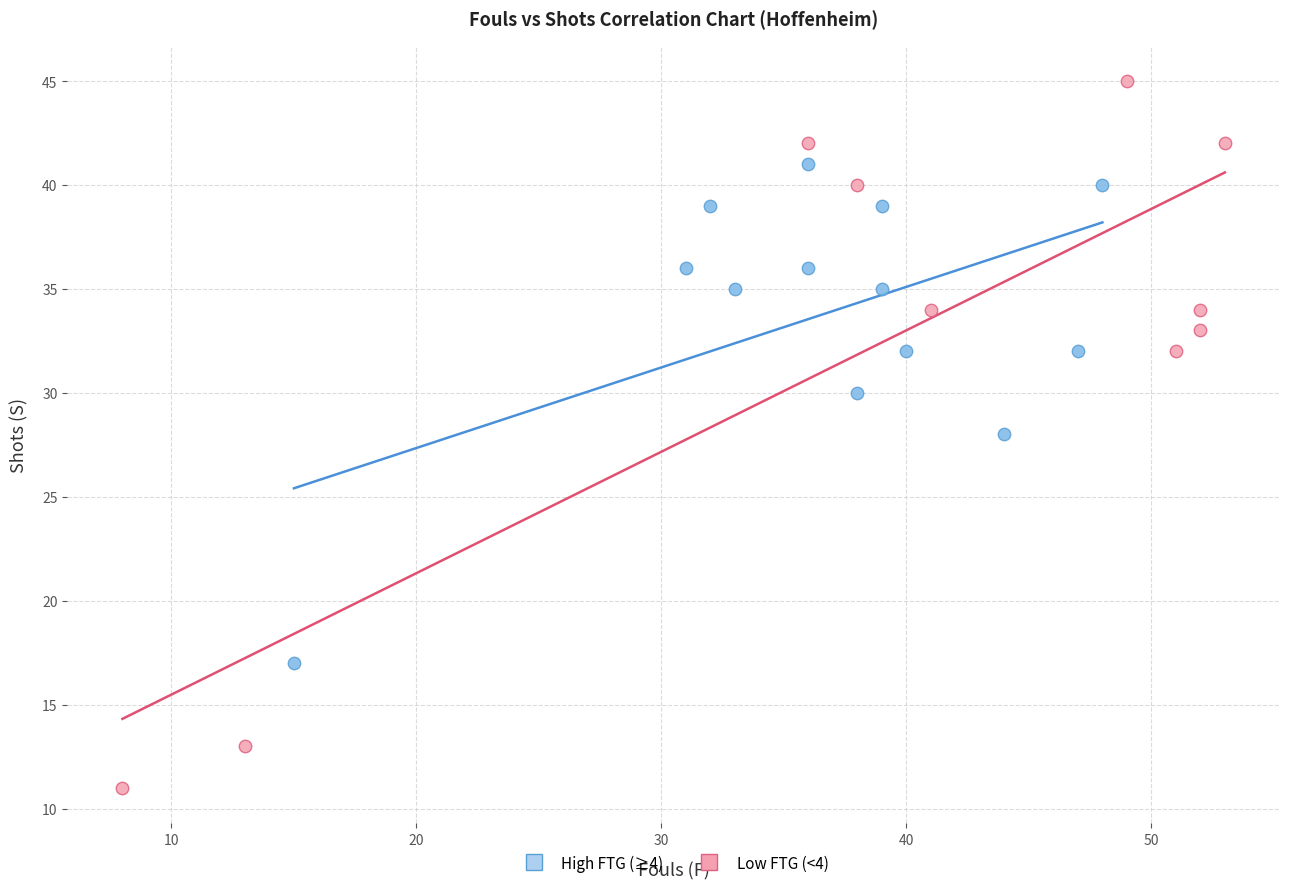

Which series contains the highest Y value?

Low FTG (<4)